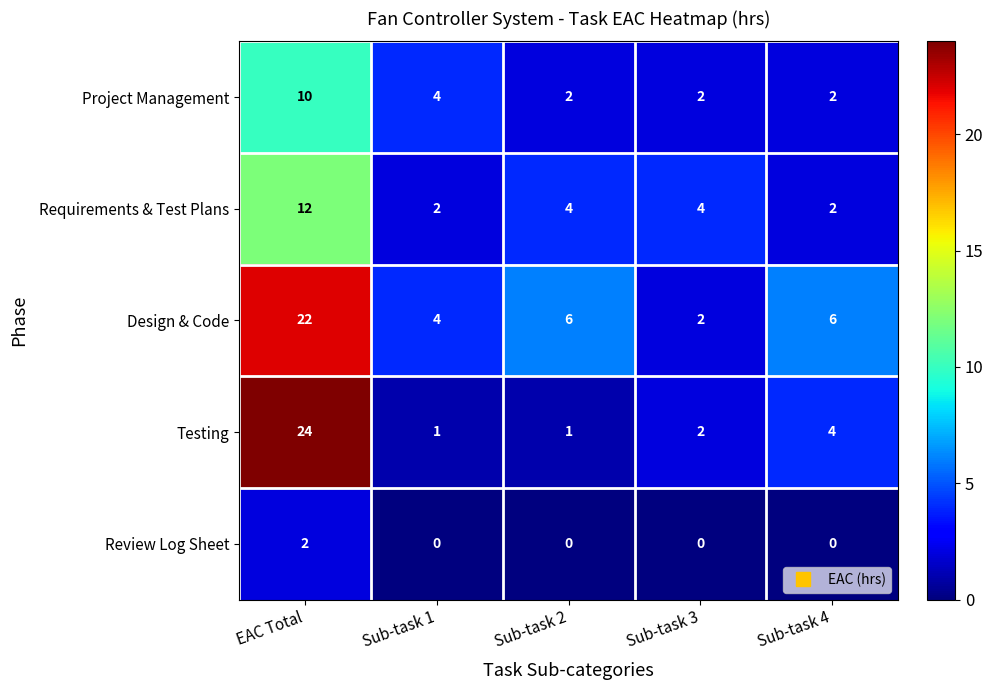

Where does the Testing series first go above 2?

EAC Total